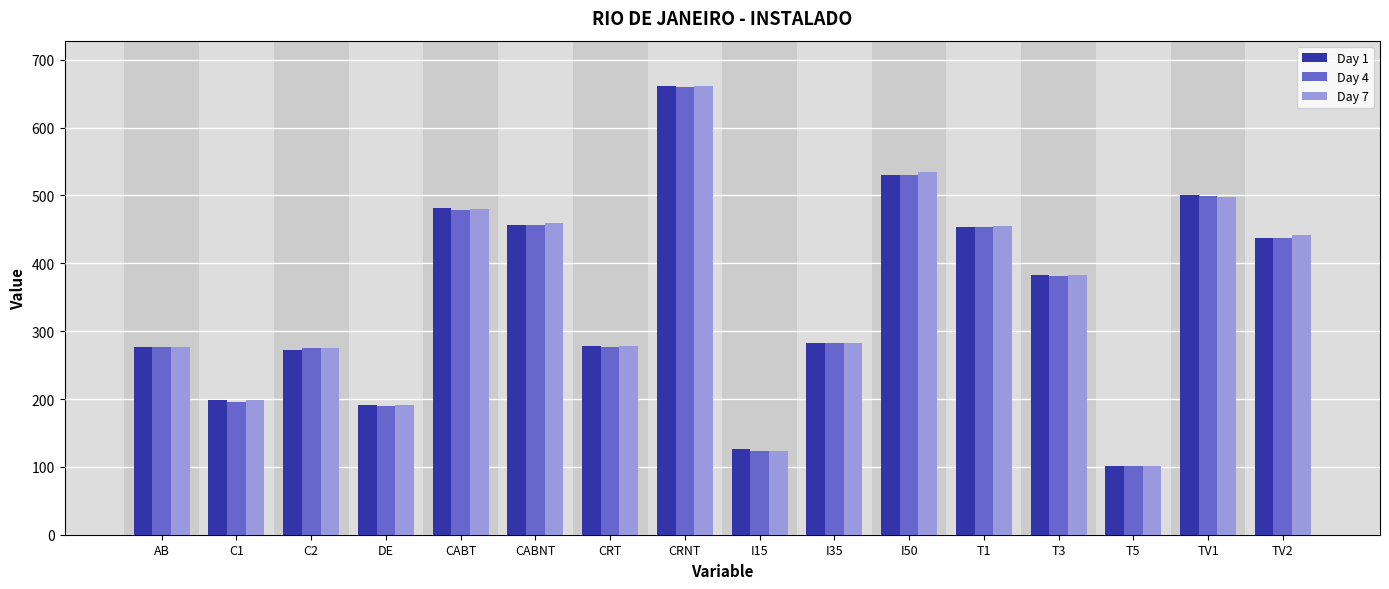

What is the difference between the Day 1 values at I15 and I50?

404